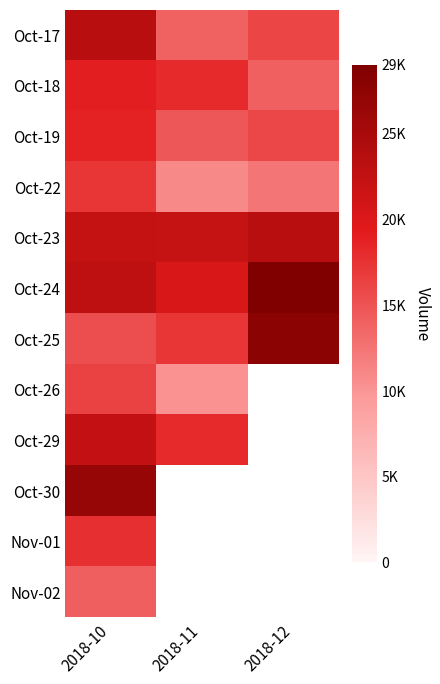

At how many categories does at least one series exceed 27020?

1